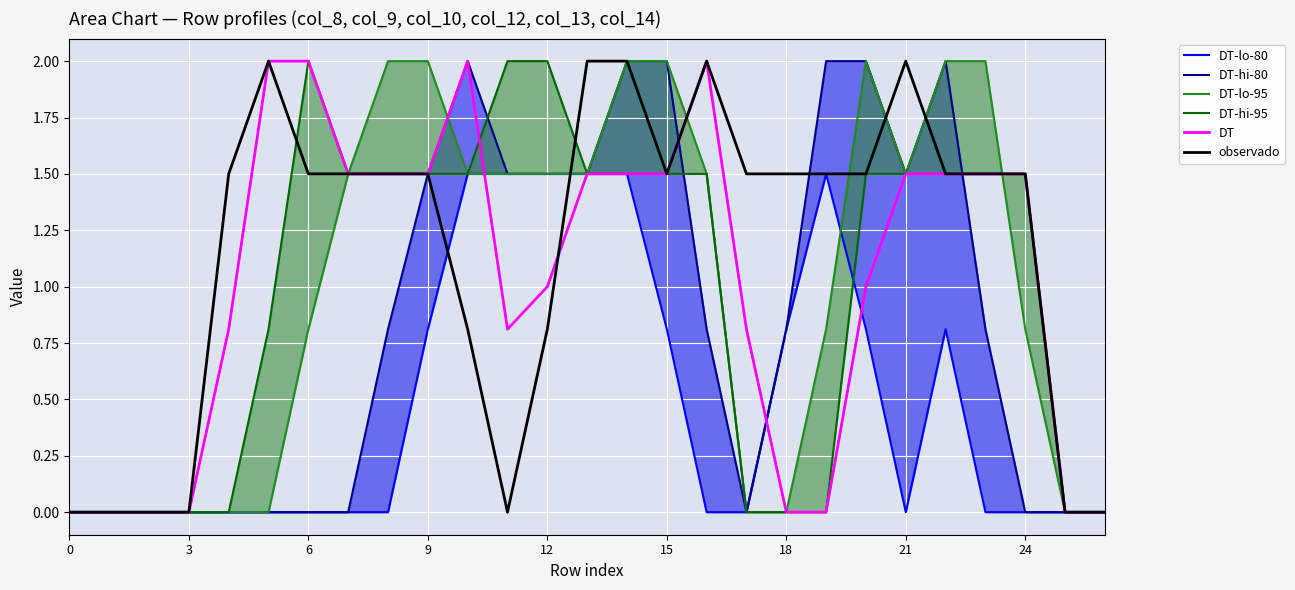

What is the average value of the DT-lo-80 series?

0.5